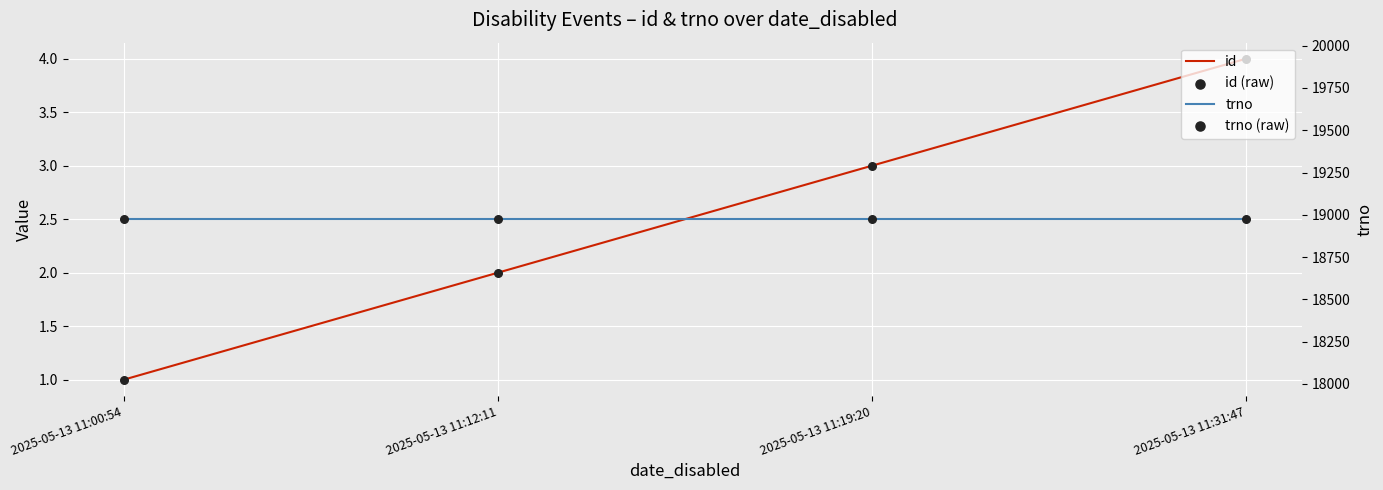

At how many categories does at least one series exceed 12318?

4